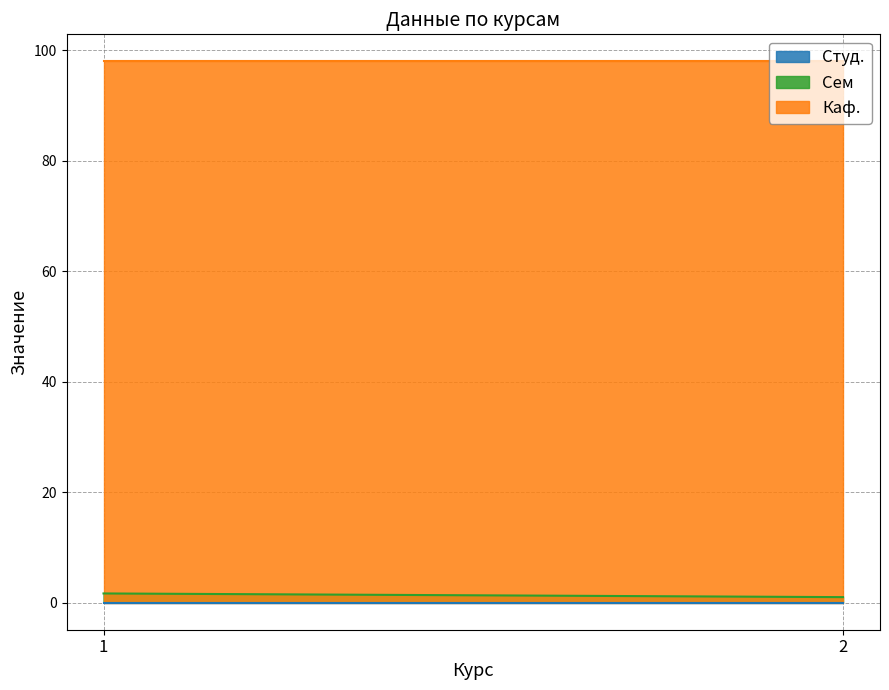

True or false: Сем and Каф. intersect in this chart.

False